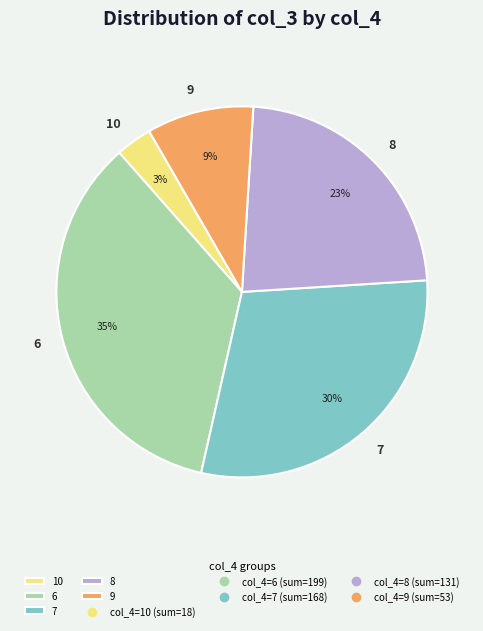

What is the largest slice in the pie chart?

6